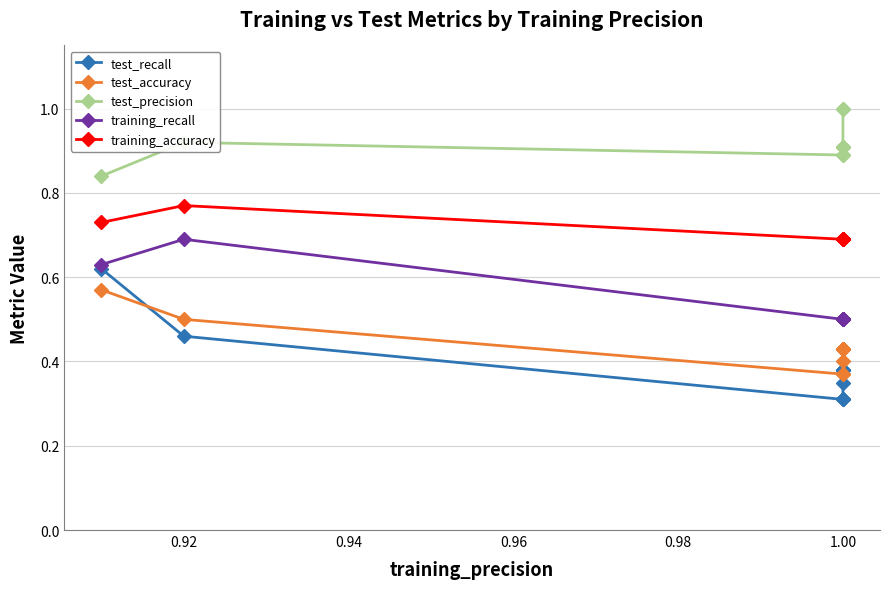

The test_precision series shows 0.6 at 1.00. True or false?

False